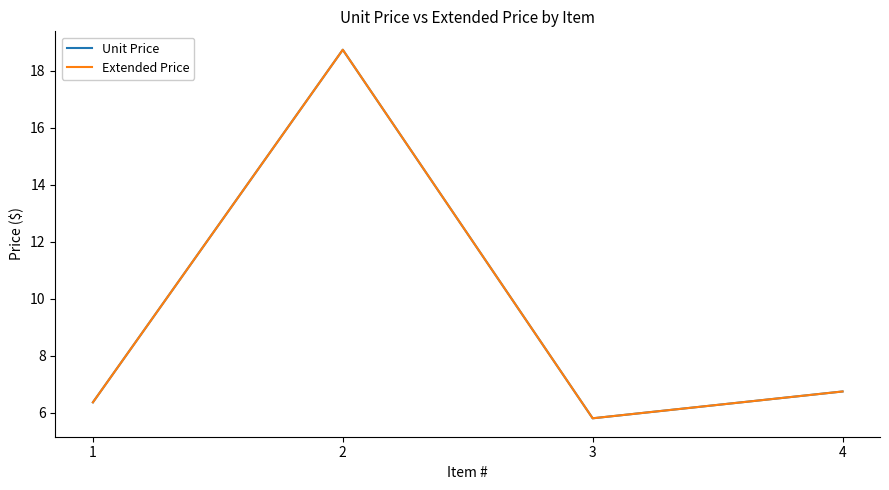

Between 3 and 1, which is larger?

1